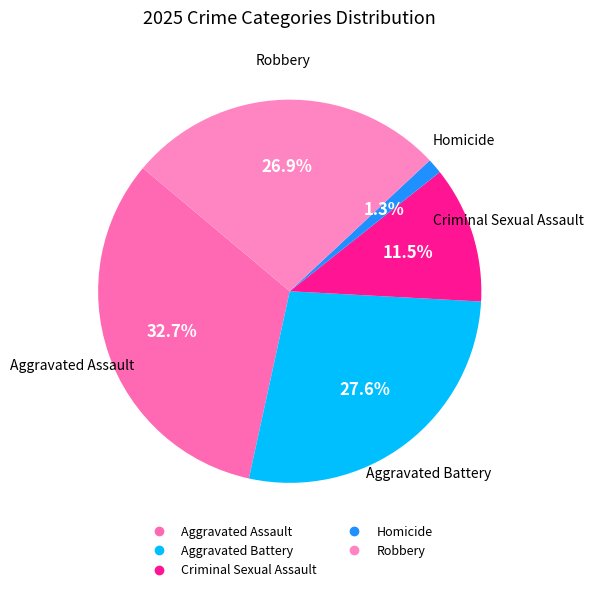

Which slice is the smallest?

Homicide